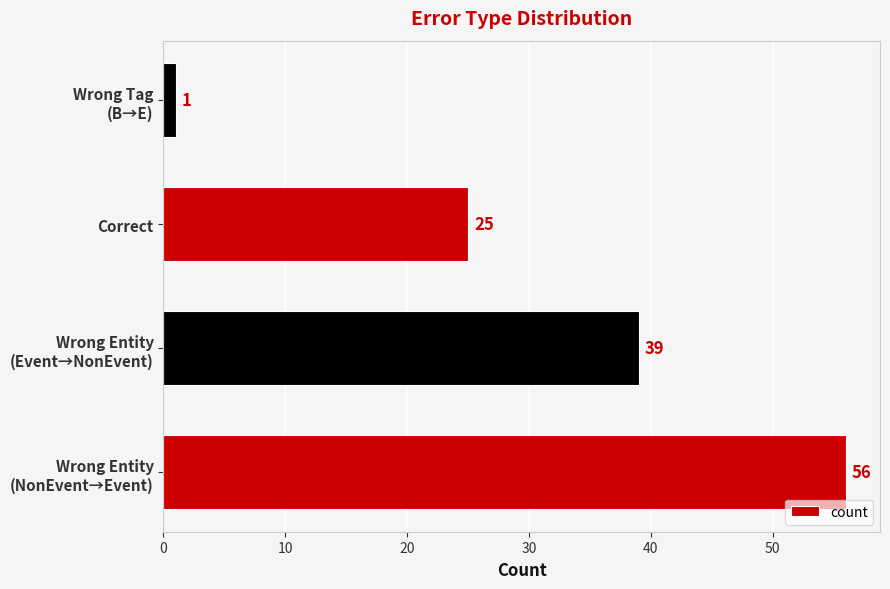

At which category does the chart reach its minimum across all series?

Wrong Tag
(B→E)